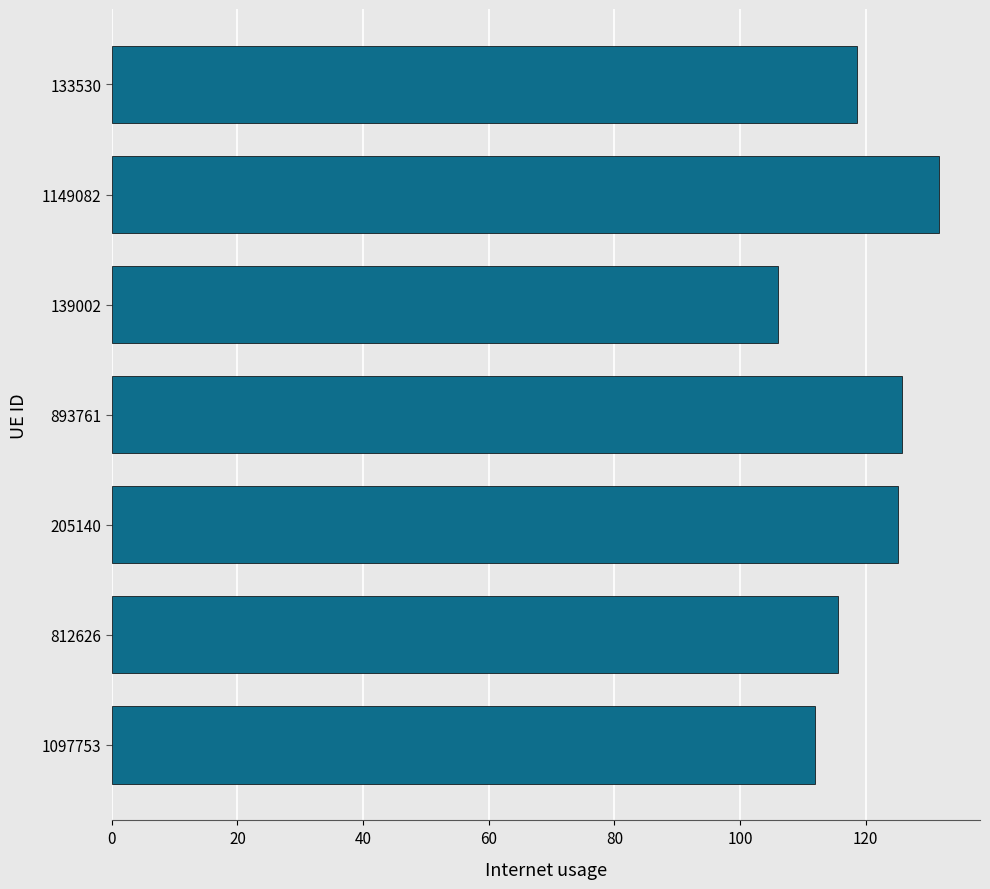

What is the change in value from 1097753 to 205140?

+13.3